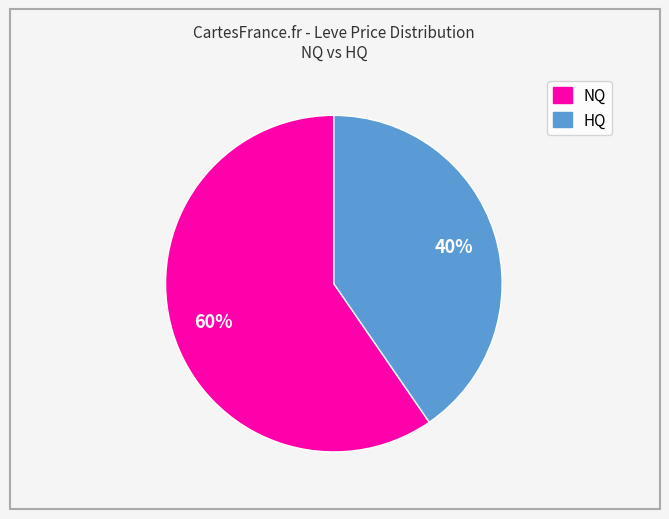

Is there any slice that represents more than half of the pie?

Yes